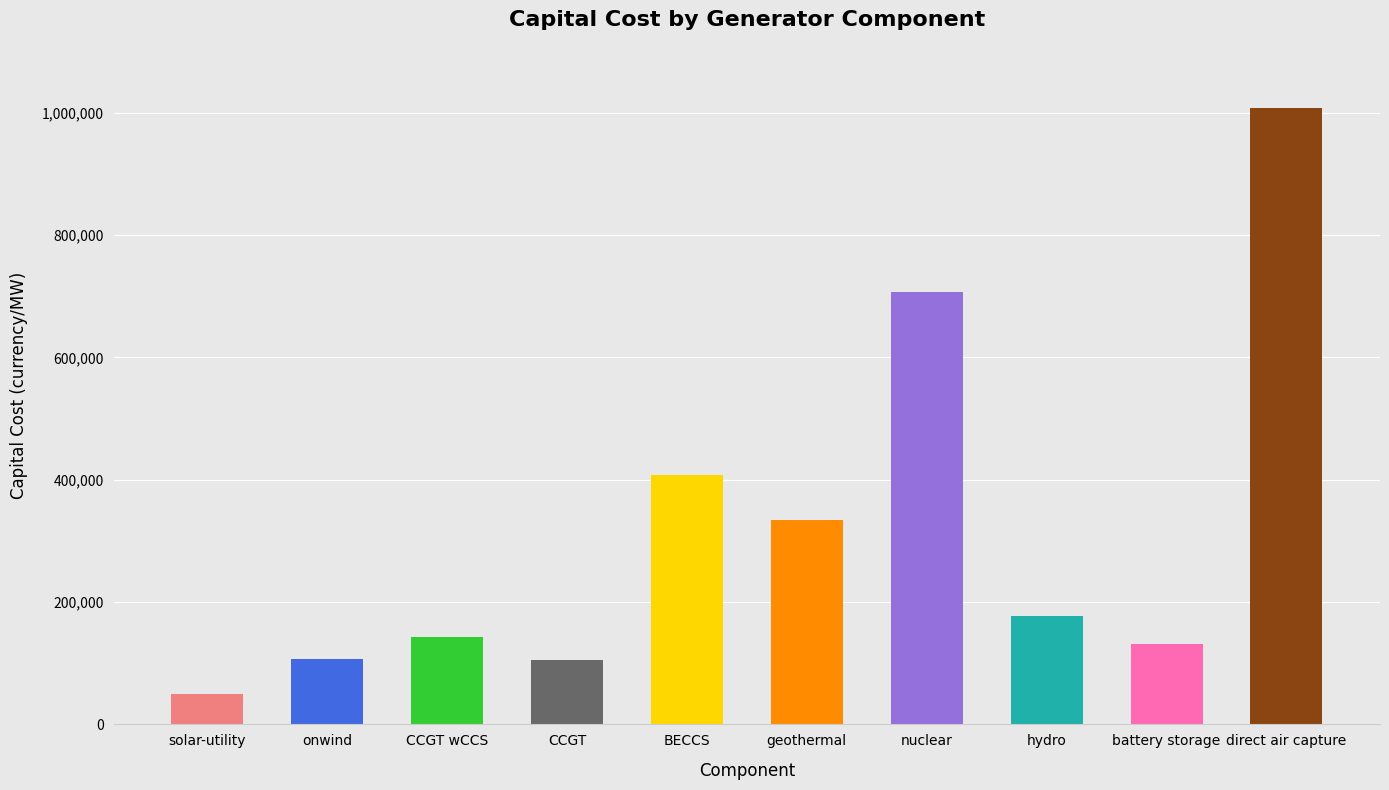

The value at onwind is 107318.8. True or false?

True